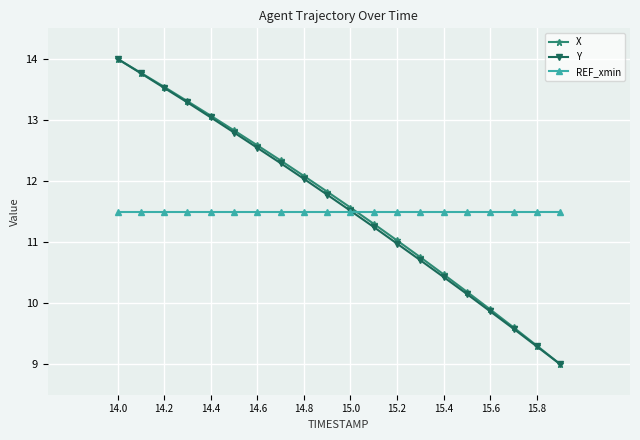

True or false: REF_xmin and X cross at least once.

True